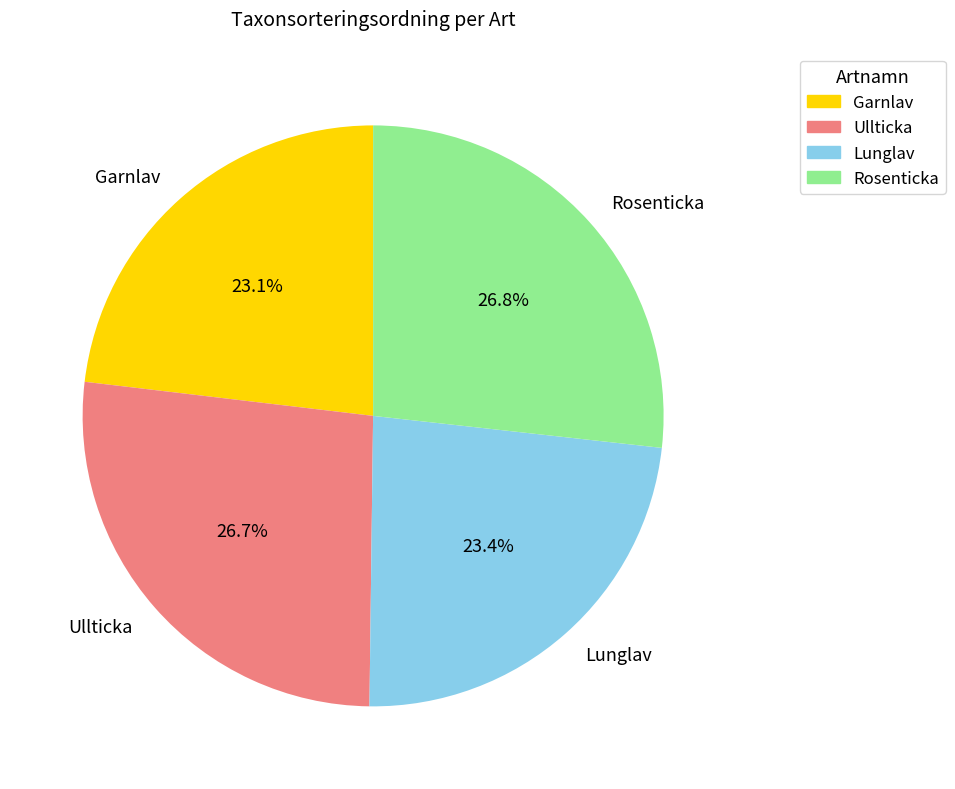

Does any single category account for the majority?

No